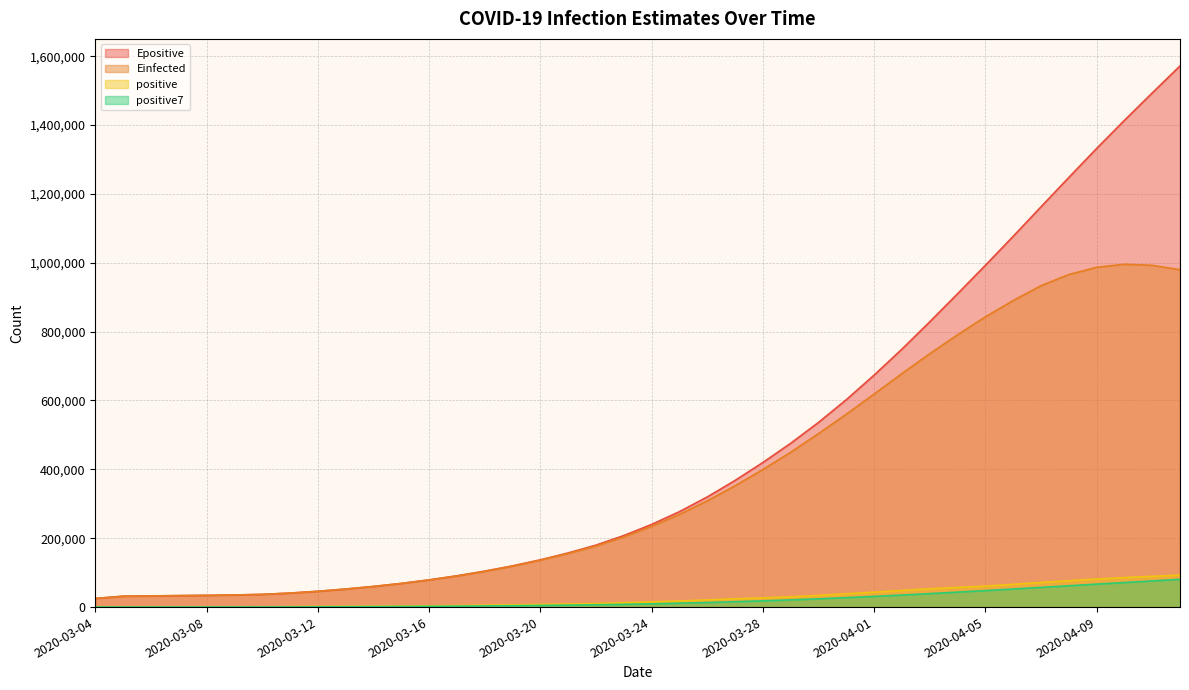

Which category has the highest value in the positive7 series?

2020-04-12